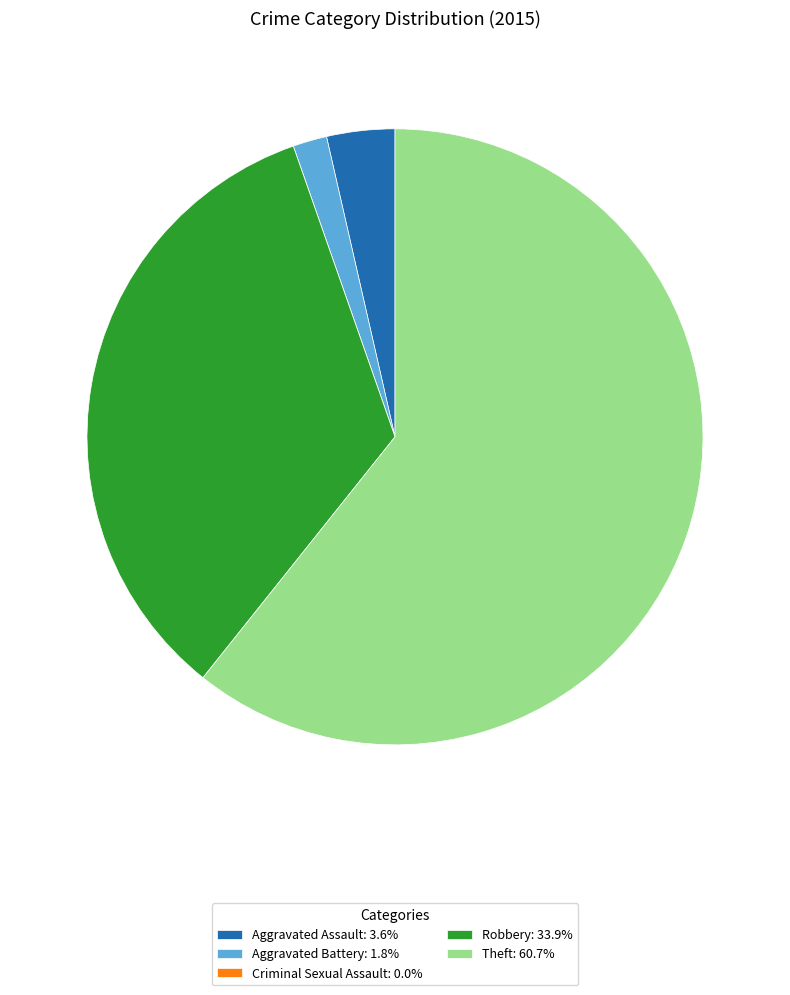

Does any single category account for the majority?

Yes